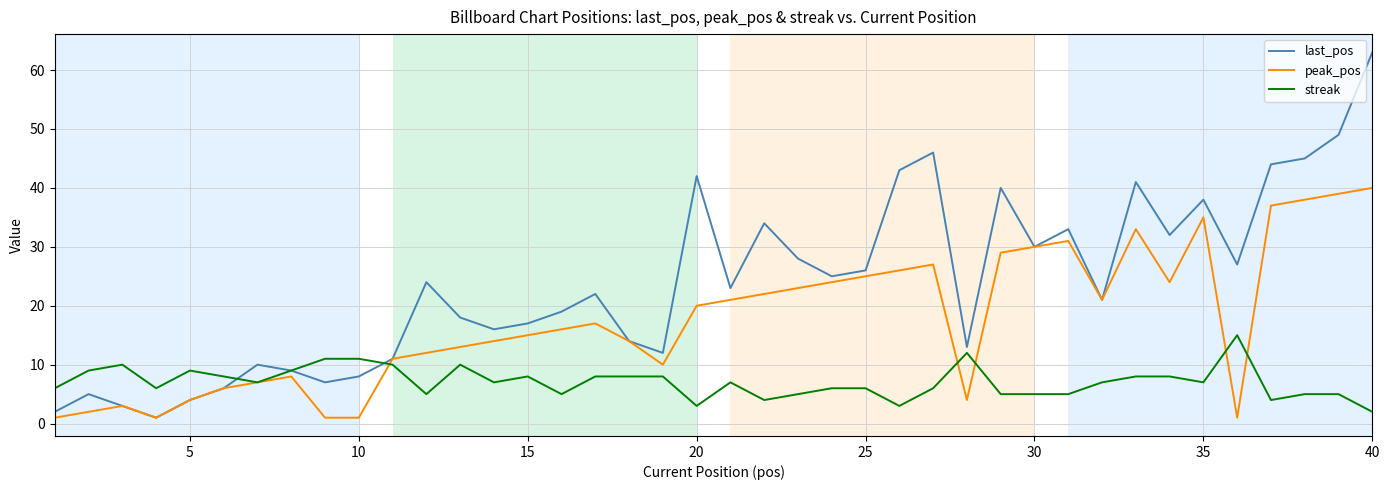

Which series has the largest total across all categories?

last_pos